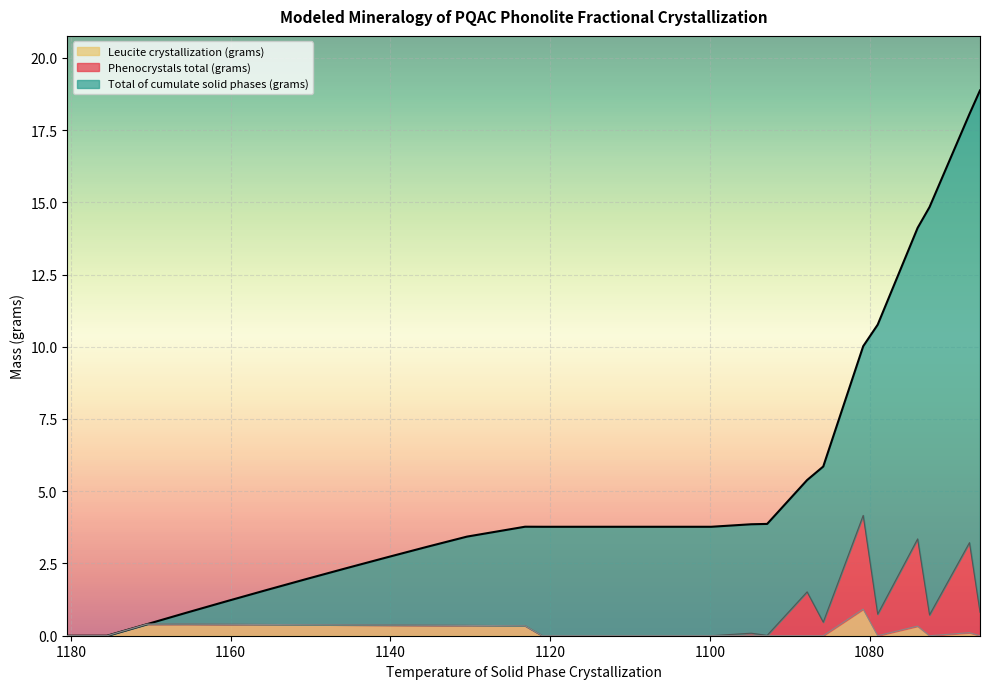

At which category is the sum across all series the highest?

1067.51396292454